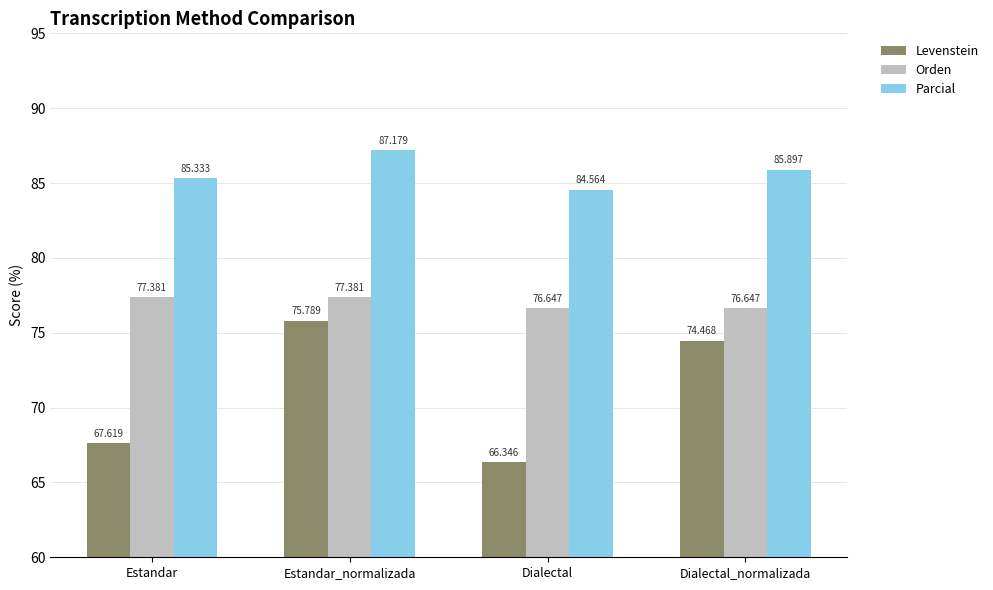

How many data points in Parcial are less than 85?

1